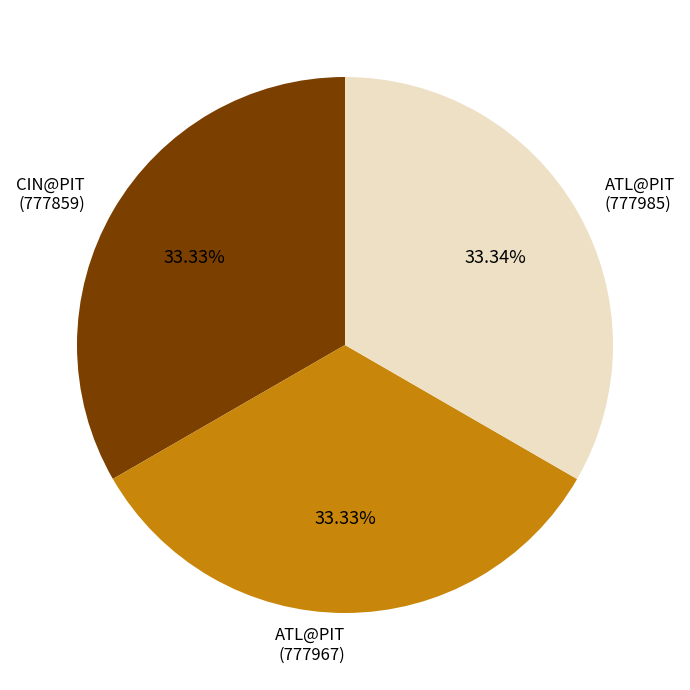

Approximately how many times larger is the value at ATL@PIT (777967) compared to ATL@PIT (777985)?

1.0